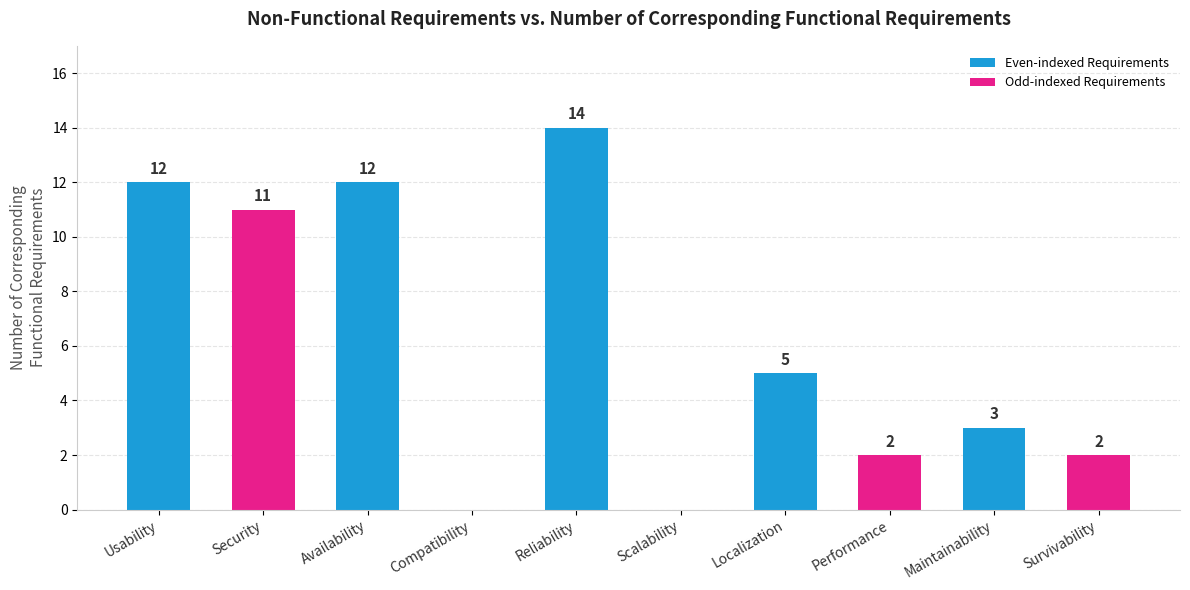

The chart shows a value of 1 at Performance. True or false?

False